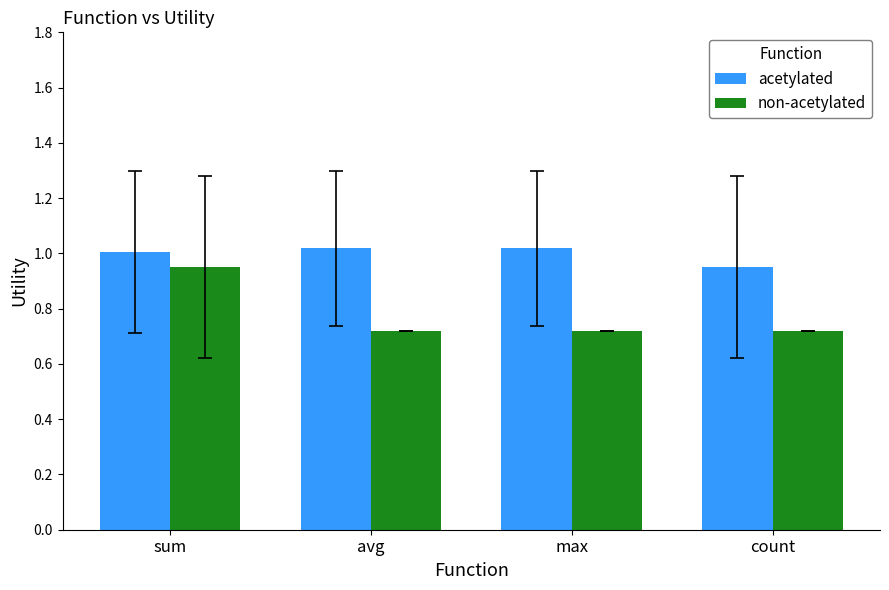

How many groups of bars are there?

4